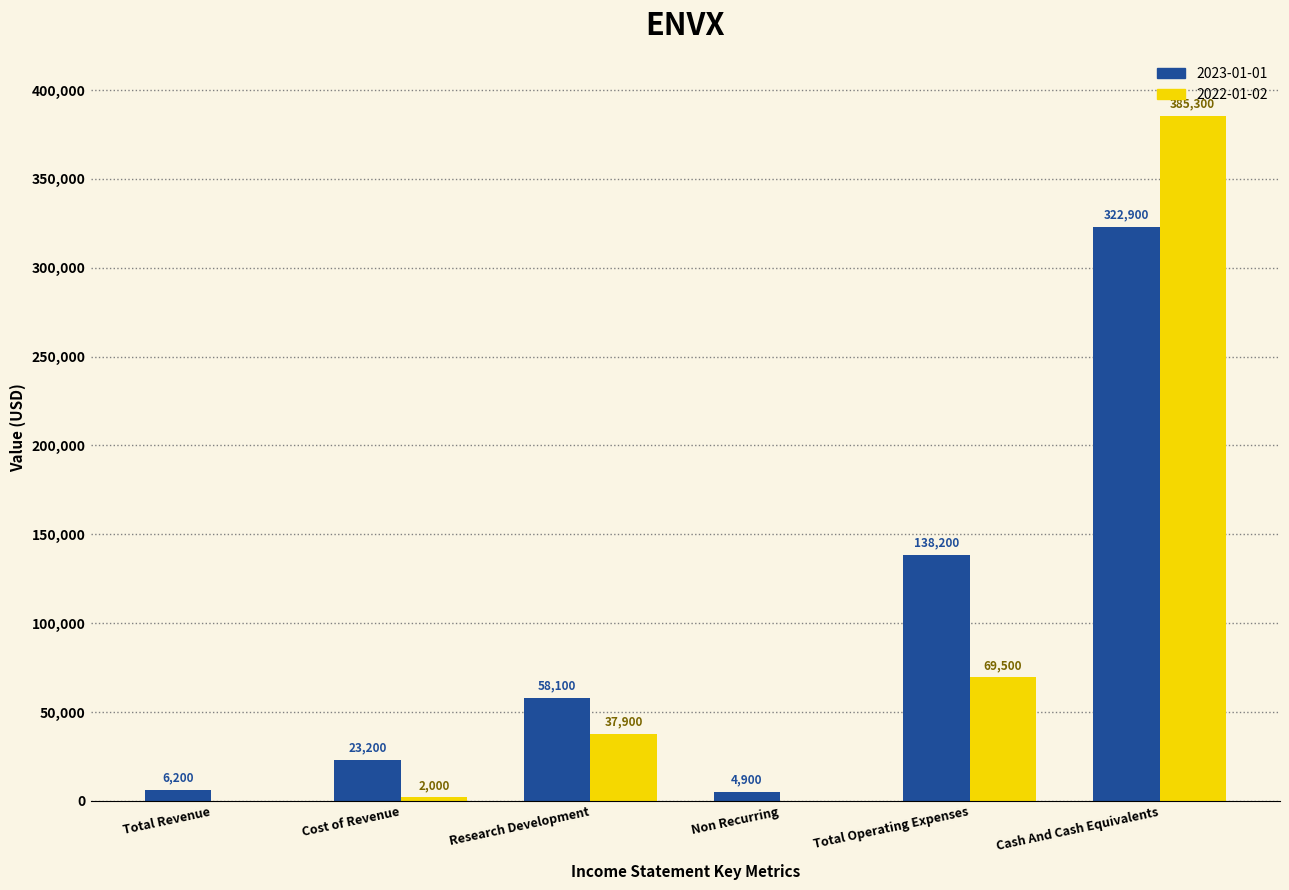

How many positive values does the 2022-01-02 series have?

4